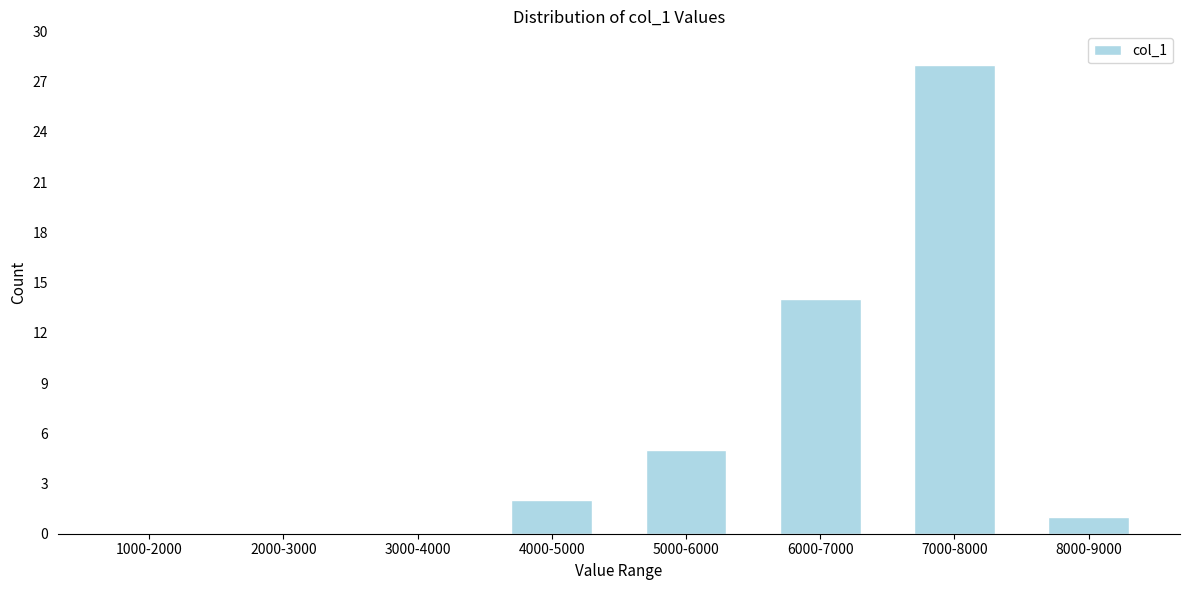

Reading left to right, transcribe all the data shown in this chart.

1000-2000=0	2000-3000=0	3000-4000=0	4000-5000=2	5000-6000=5	6000-7000=14	7000-8000=28	8000-9000=1